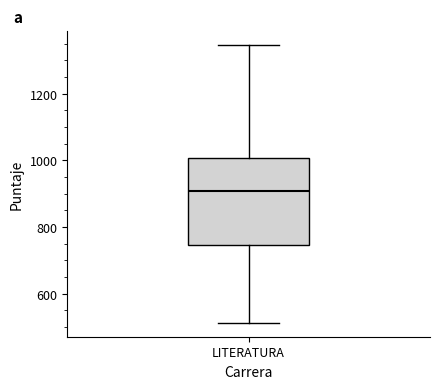

Transcribe this box plot: give where the median line is, the range the box spans, and where the two whiskers end, as read against the y-axis. The values are not printed on the chart, so give them approximately, as read against the axis.

median 900, box 740 to 1000, whiskers 520 to 1340